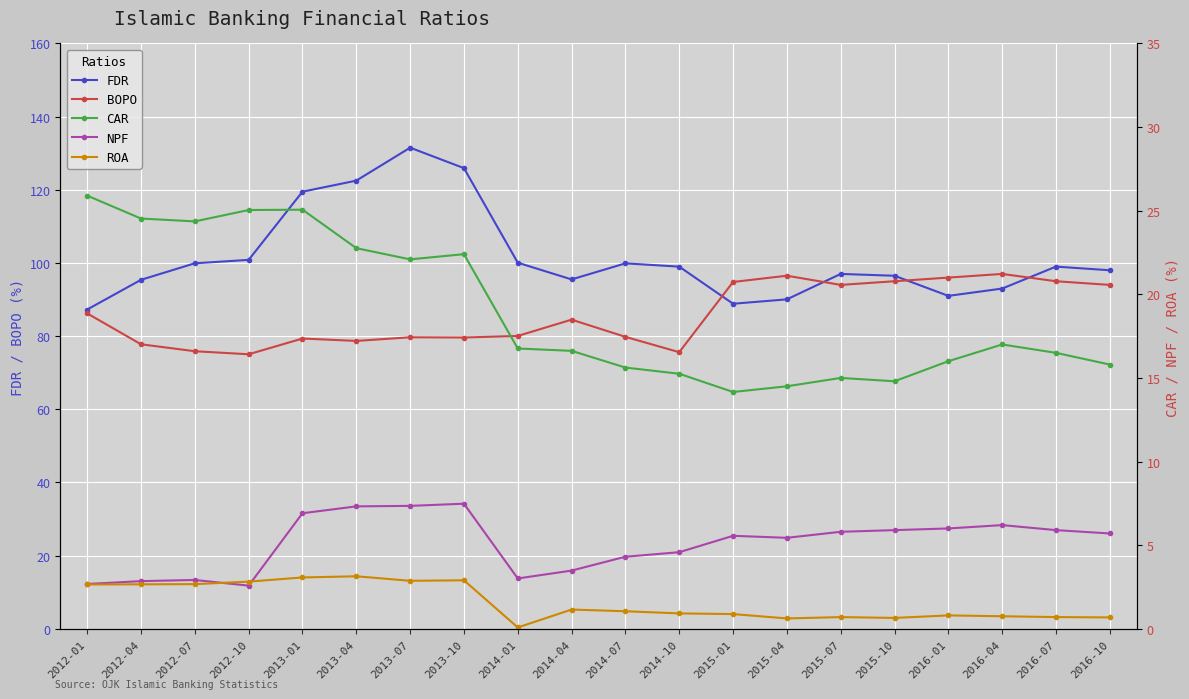

True or false: ROA and FDR cross at least once.

False